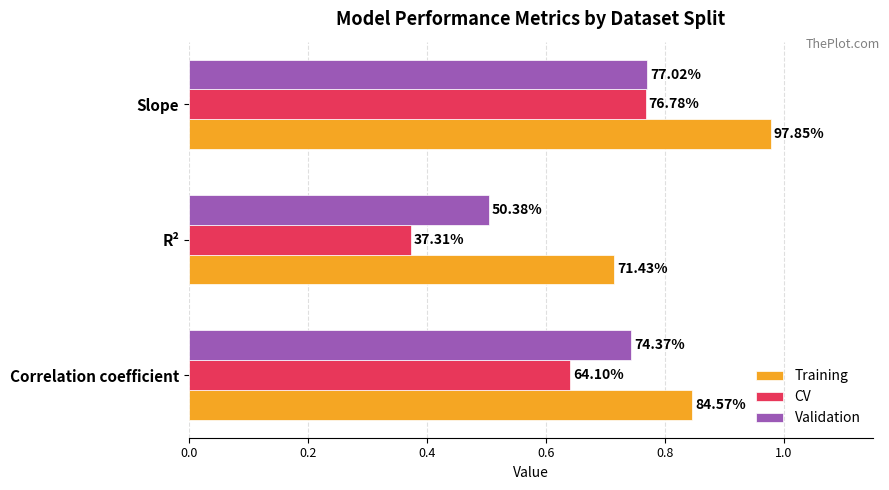

At how many categories does at least one series exceed 0?

3